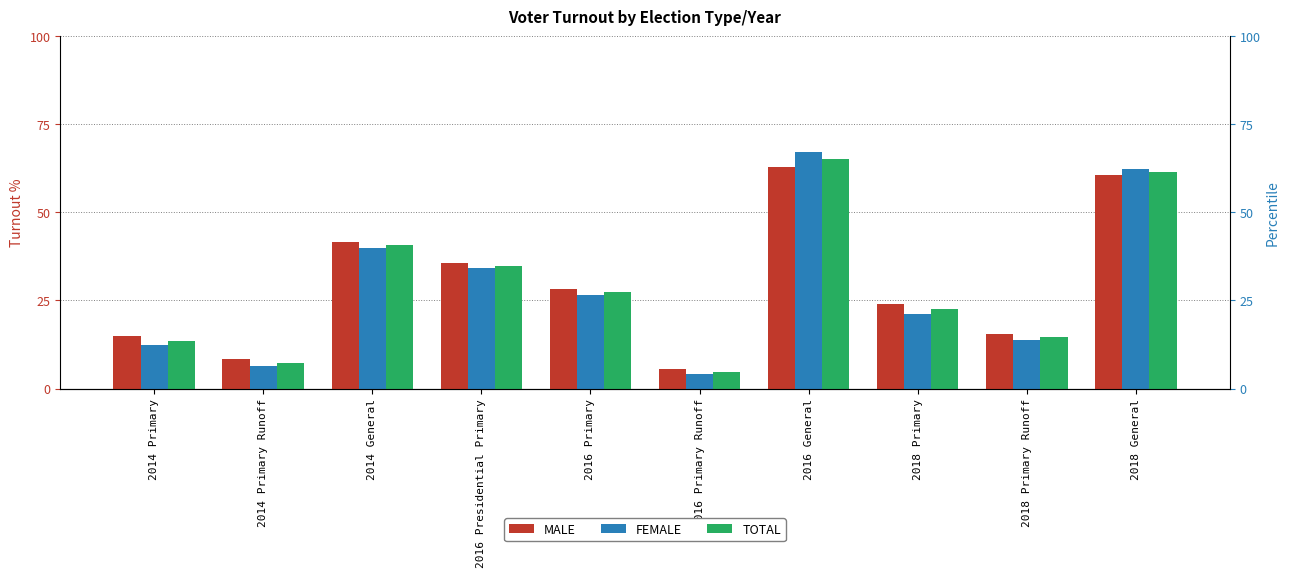

What are all the series names shown in the legend?

MALE, FEMALE, TOTAL